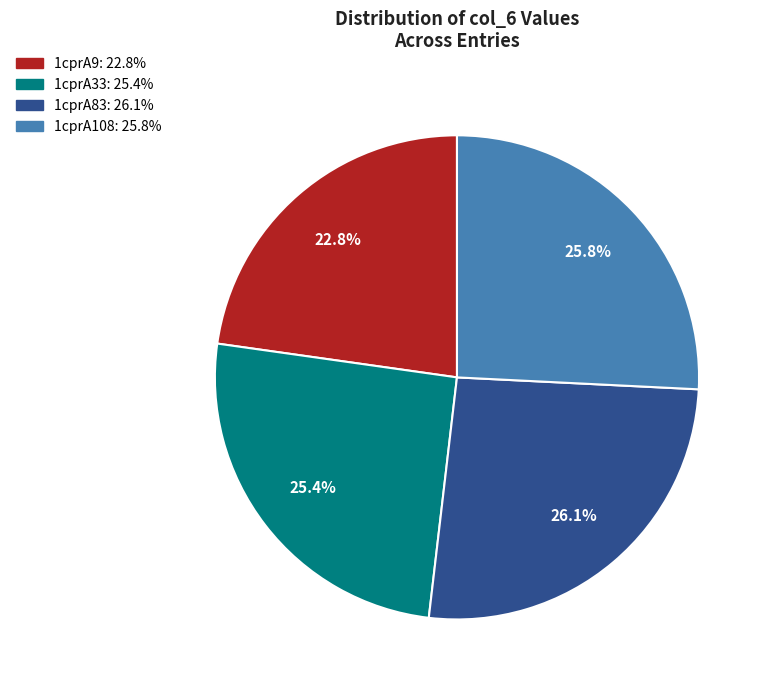

To the nearest percent, what percentage of the pie is 1cprA33?

25%